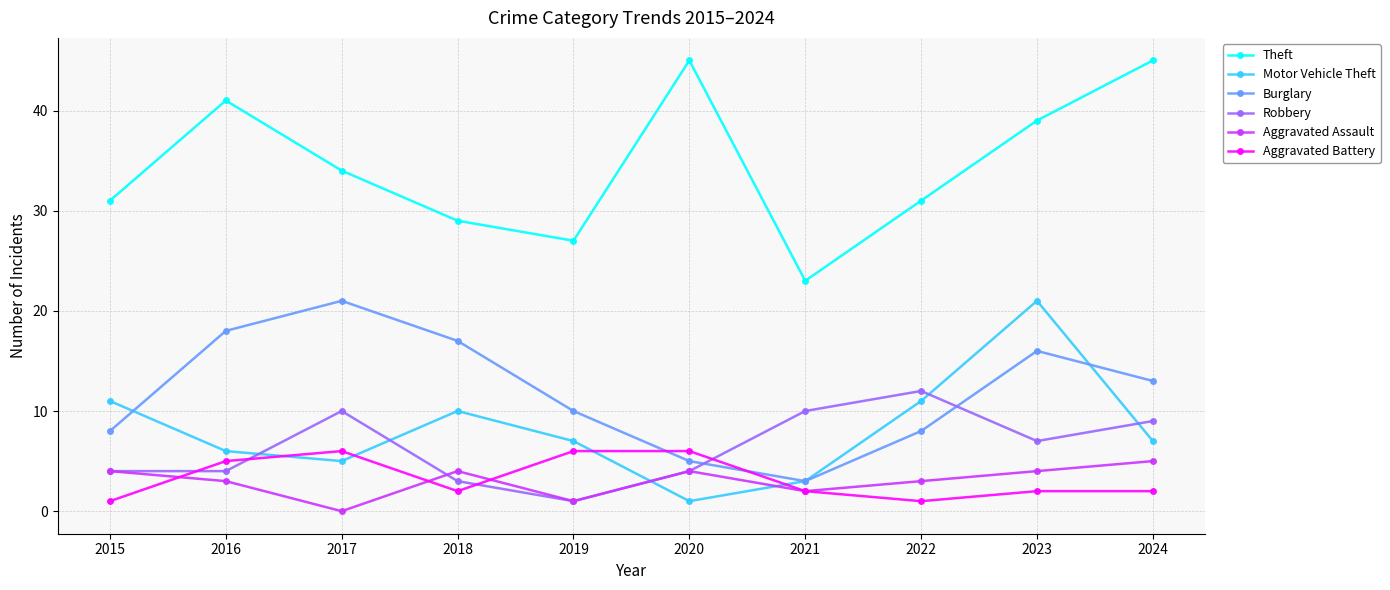

At which label is Theft closest to 34?

2017